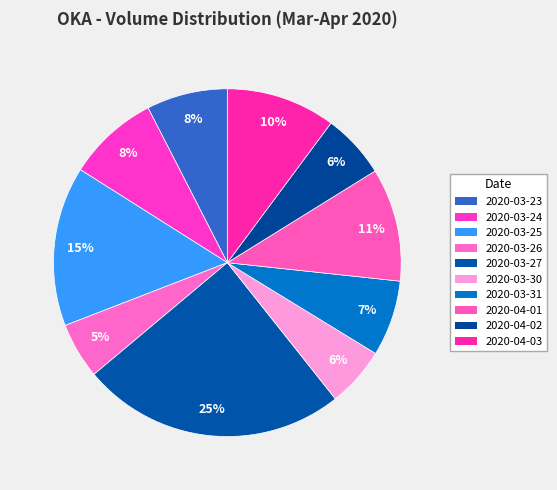

What is the total percentage of 2020-03-26 and 2020-03-31?

12.3%